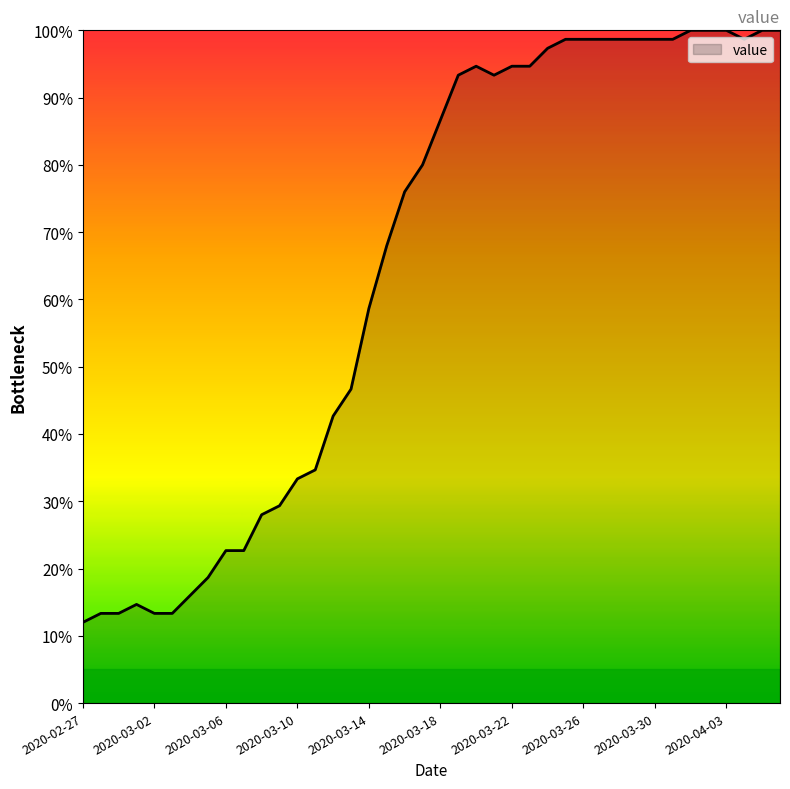

What is the difference between the maximum and minimum values?

88.0